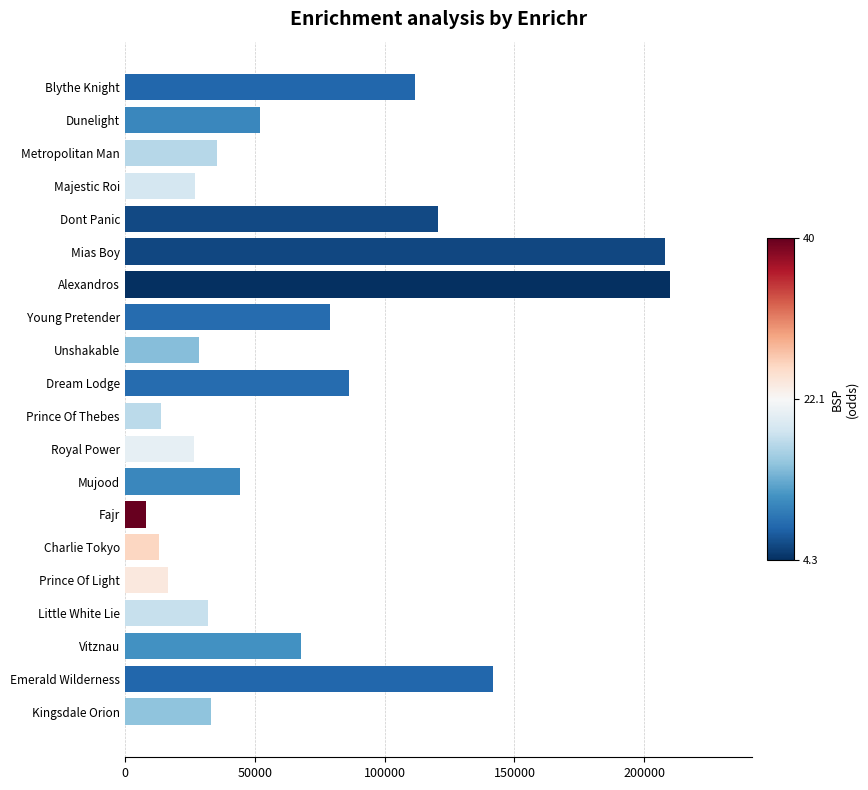

How many values are below 44185?

10